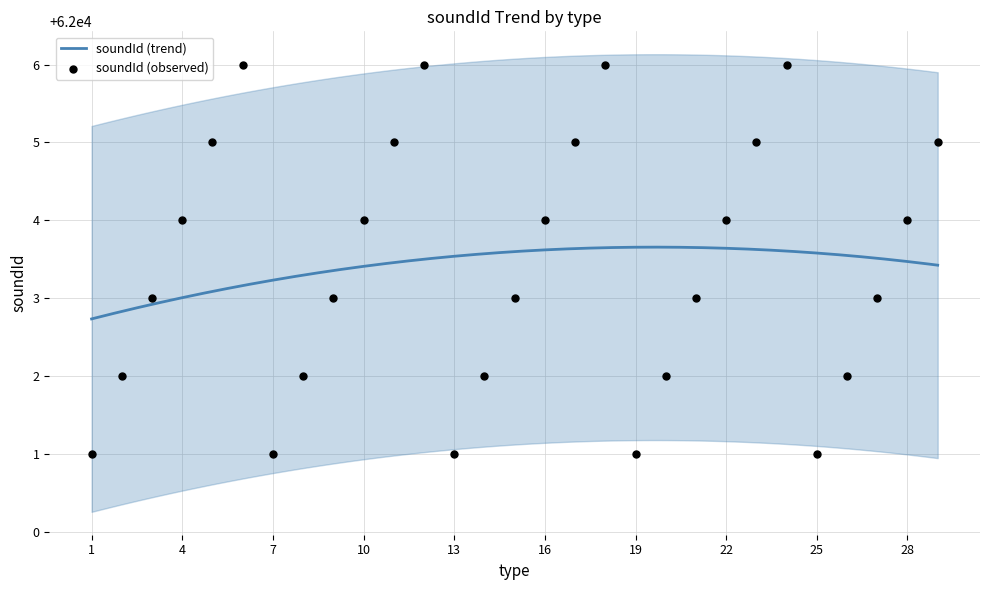

Approximately how many times larger is the value at 22 compared to 10?

1.0